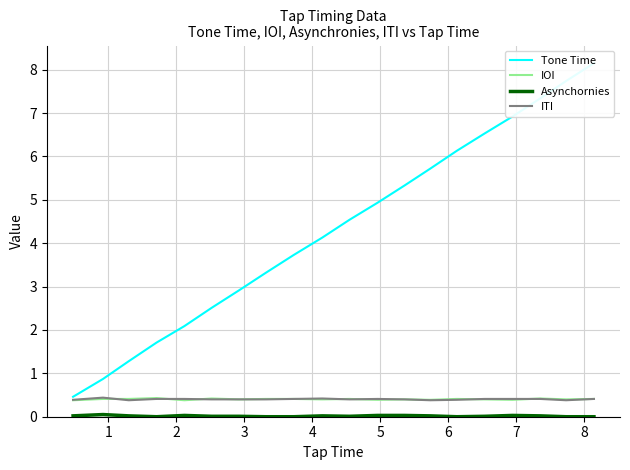

Is the value of Asynchornies at 17 greater than the value of Tone Time at 11?

No